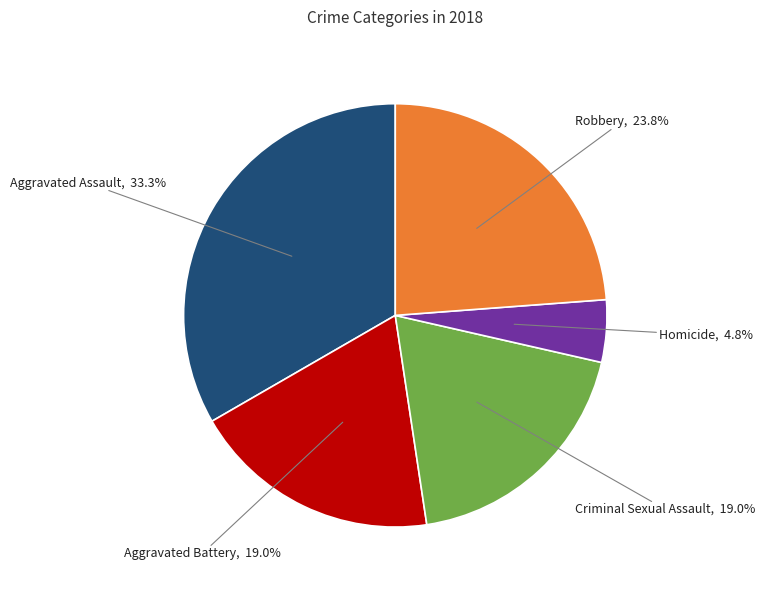

Which slice is the smallest?

Homicide